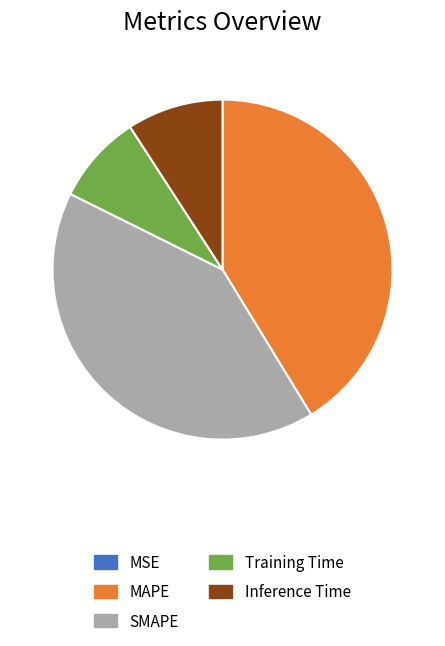

To the nearest percent, what percentage of the pie is SMAPE?

41%